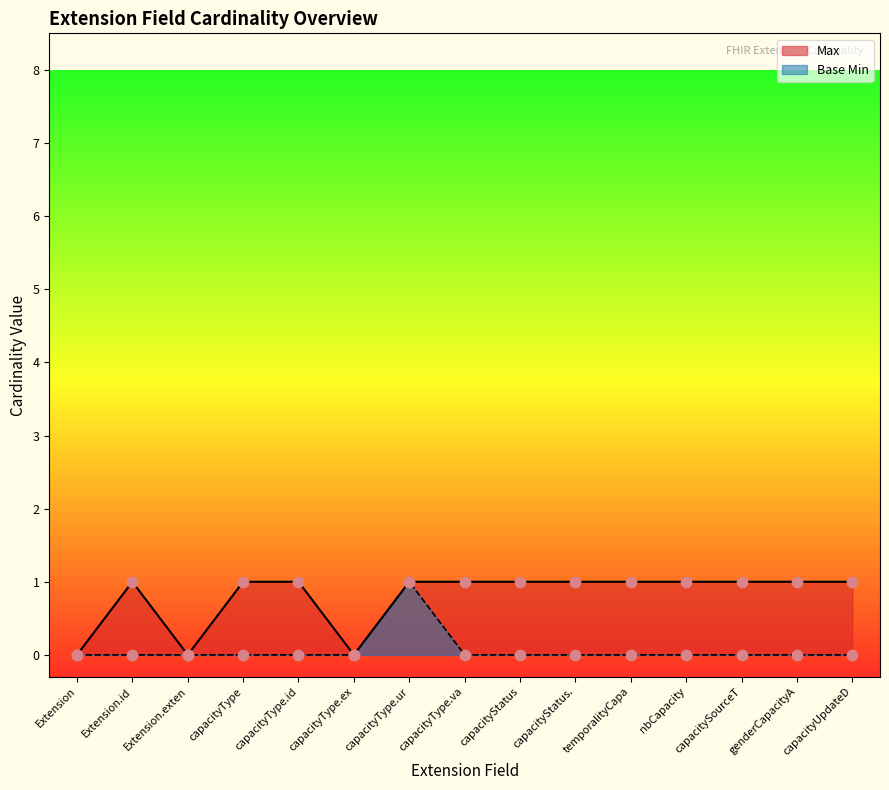

Which series reaches the maximum Y coordinate?

Max